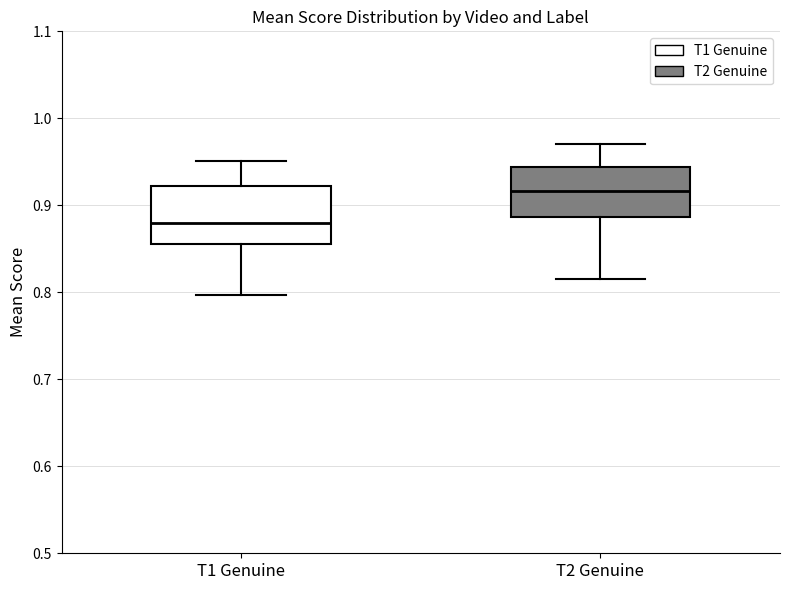

Reading left to right, read every box against the y-axis: the position of its median line, the range the box covers, and the ends of its whiskers. The values are not printed on the chart, so give them approximately, as read against the axis.

T1 Genuine: median 0.88, box 0.86 to 0.92, whiskers 0.80 to 0.95
T2 Genuine: median 0.92, box 0.89 to 0.94, whiskers 0.82 to 0.97